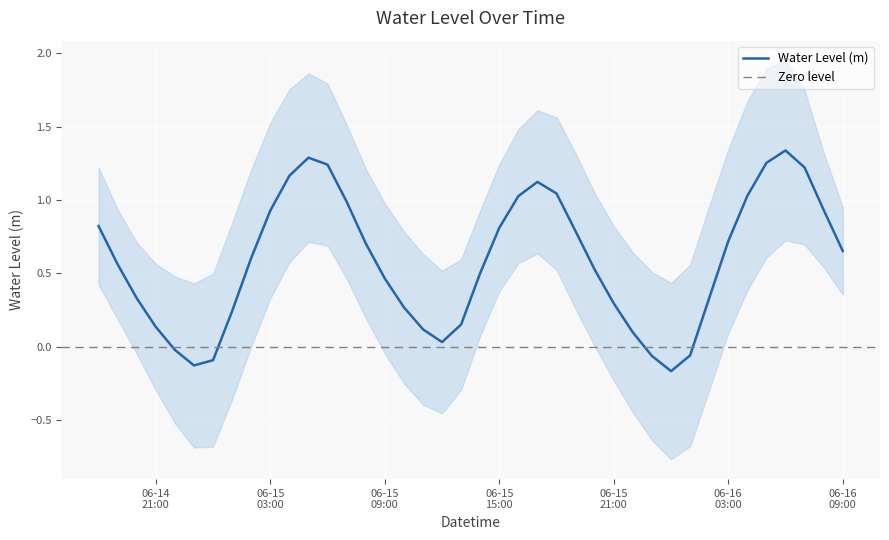

What is the sum of the values at 2023-06-16 03:00:00 and 2023-06-15 20:00:00?

1.2